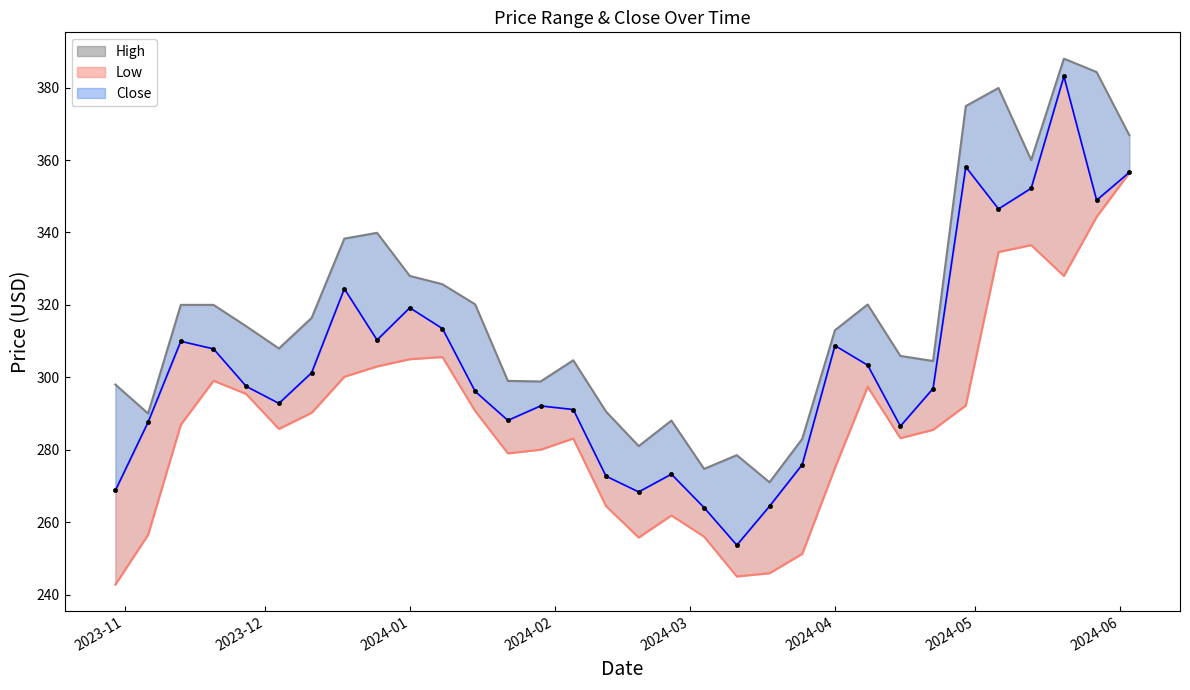

List the series in order of their peak value, highest first.

High, Close, Low